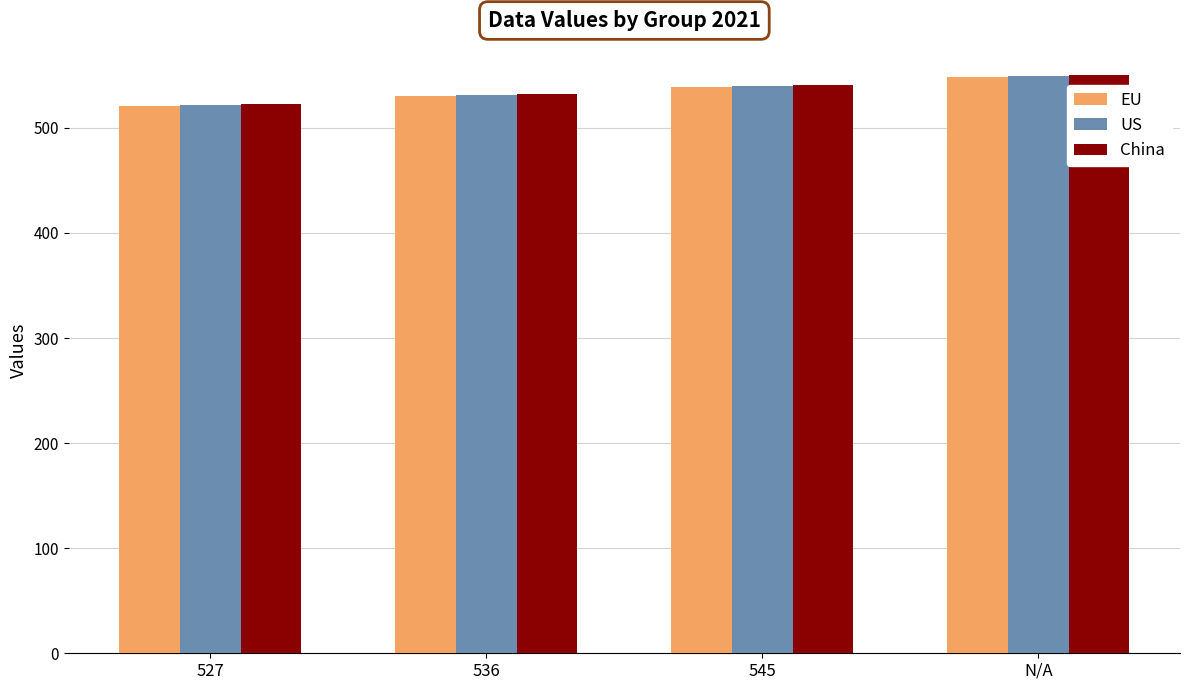

What is the maximum value for US?

549